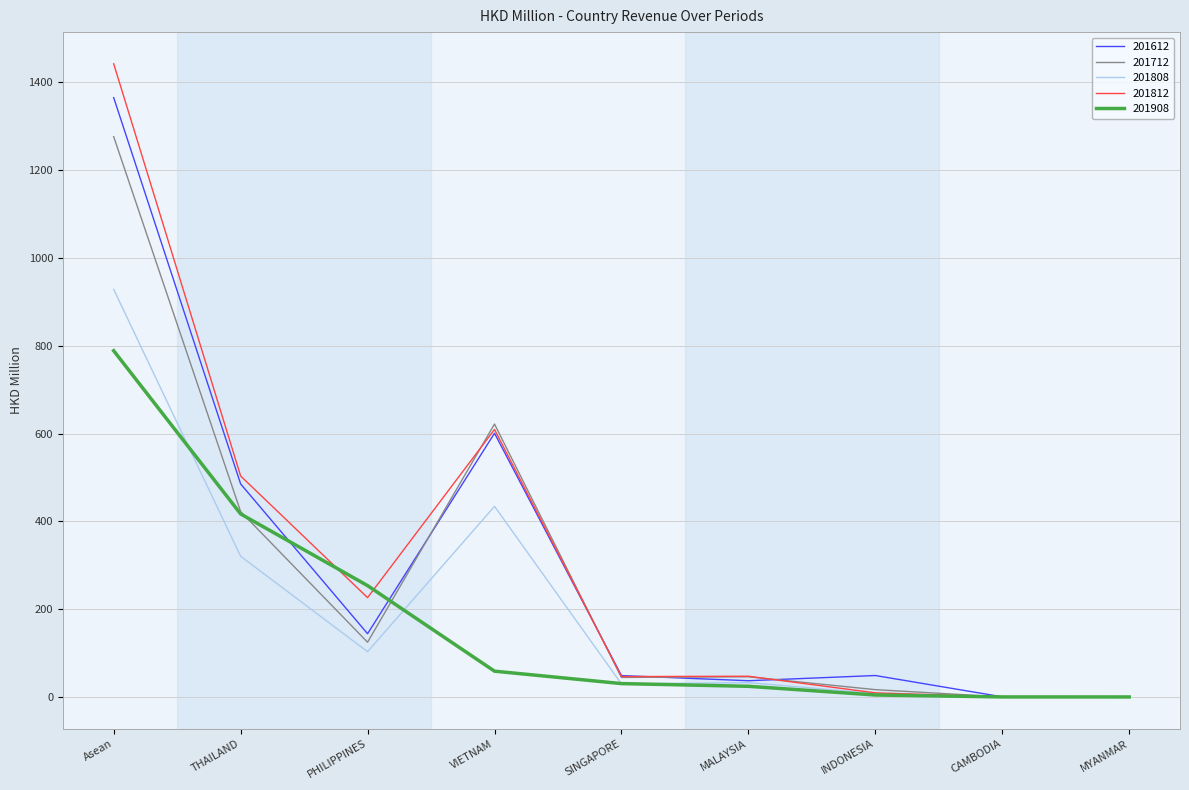

How many lines are shown in the chart?

5